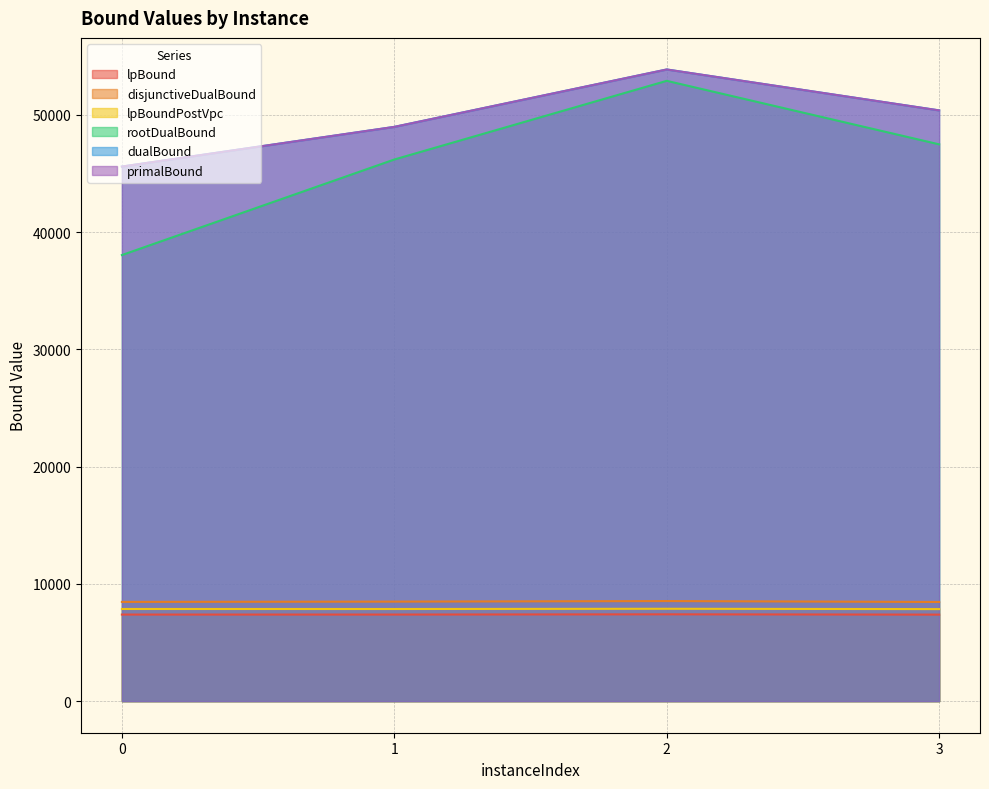

List the labels in order of lpBoundPostVpc value, largest first.

2, 0, 1, 3